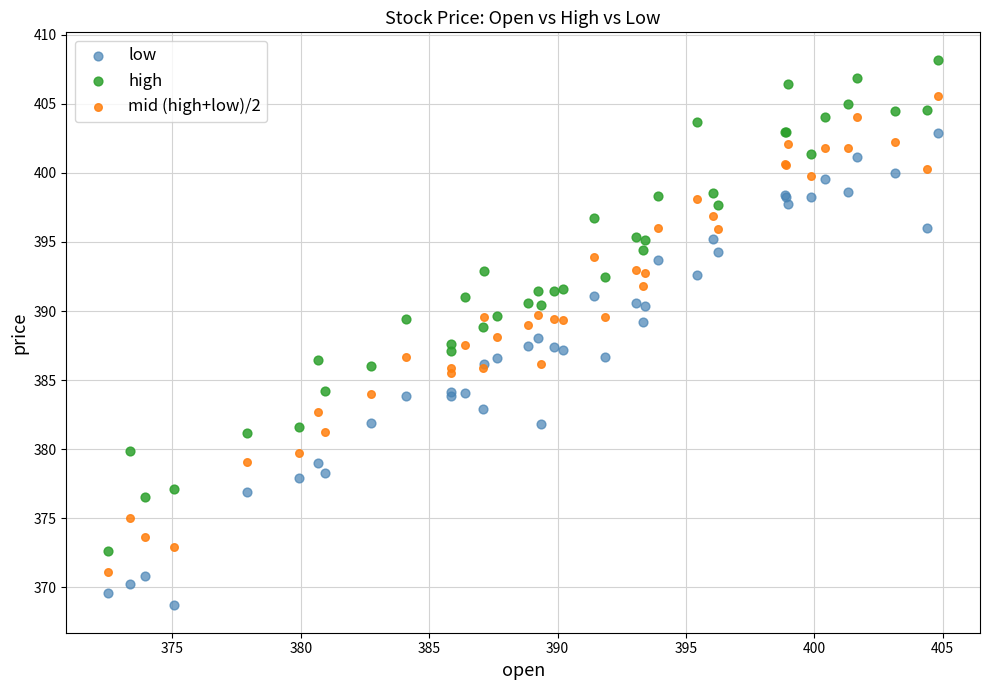

Which series has the widest spread of Y values?

high